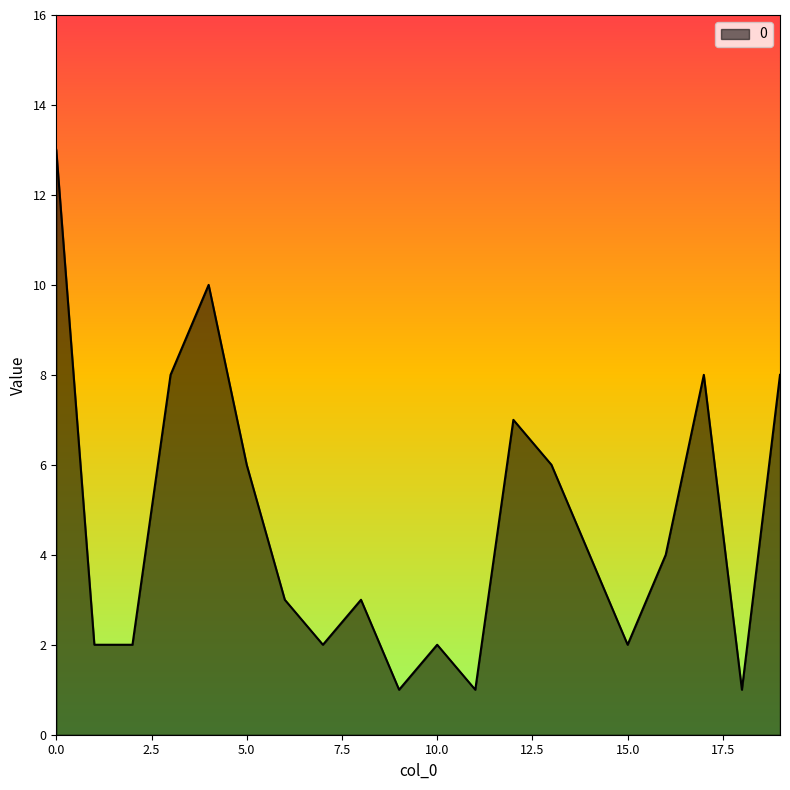

What is the maximum value shown in the chart?

13